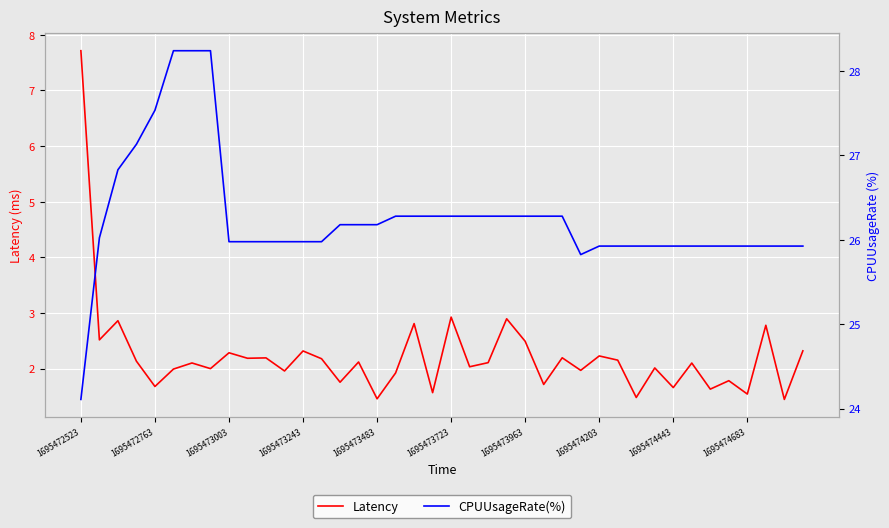

Read the CPUUsageRate(%) value at 1695474683.

26.0